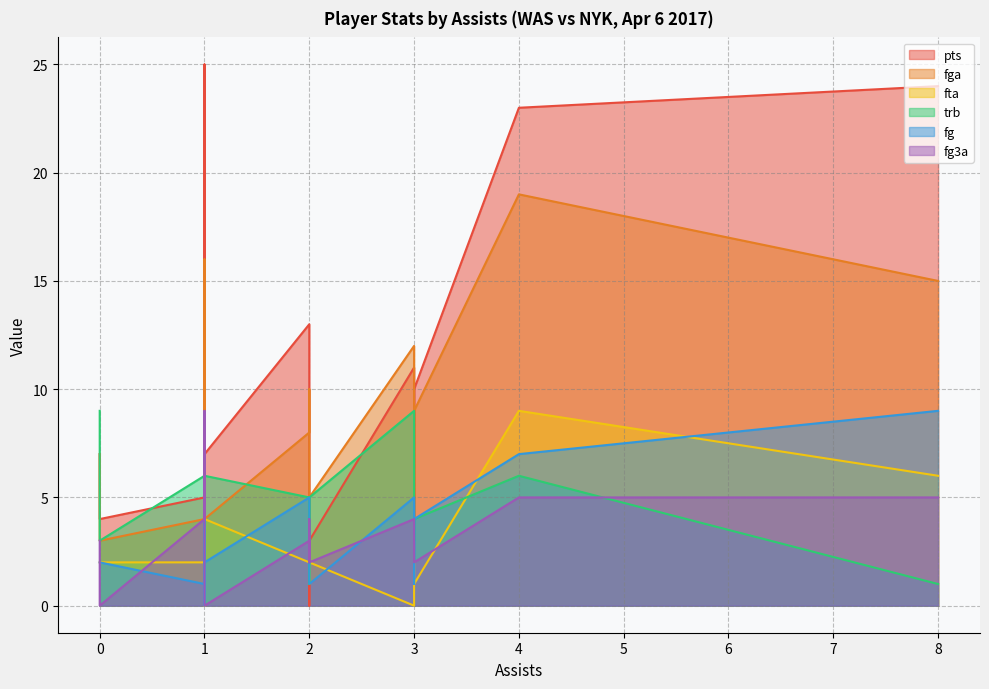

What is the label of the 15th point from the left?

1